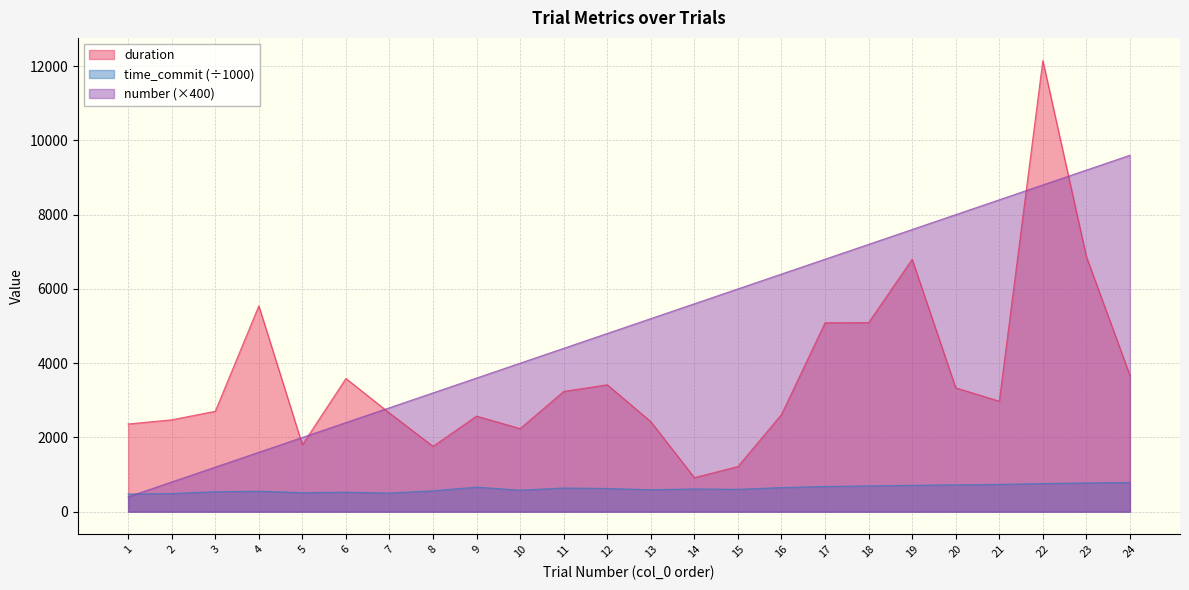

At which category does the chart reach its peak across all series?

22